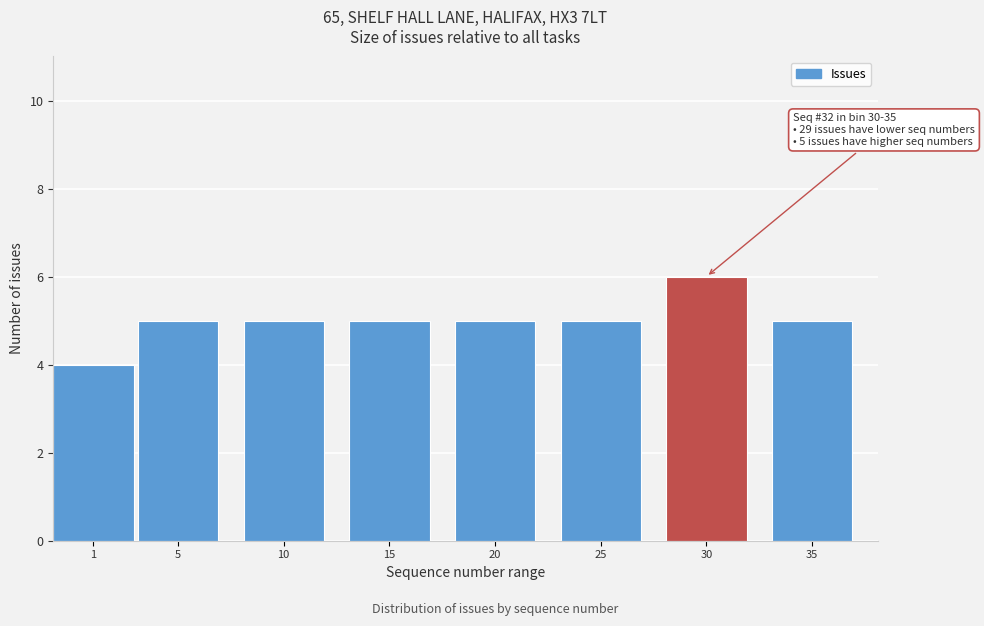

Reading left to right, list all the values displayed in this chart.

4	5	5	5	5	5	6	5